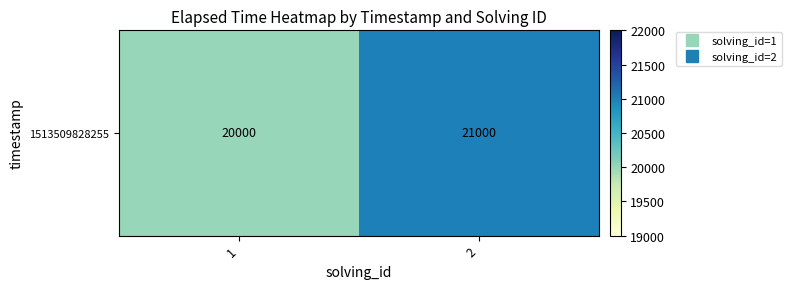

What is the average value?

20500